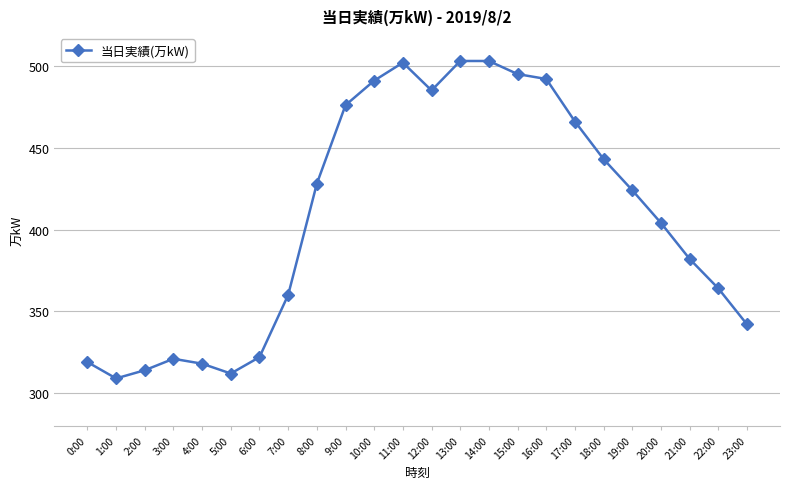

What is the difference between the maximum and second lowest values?

191